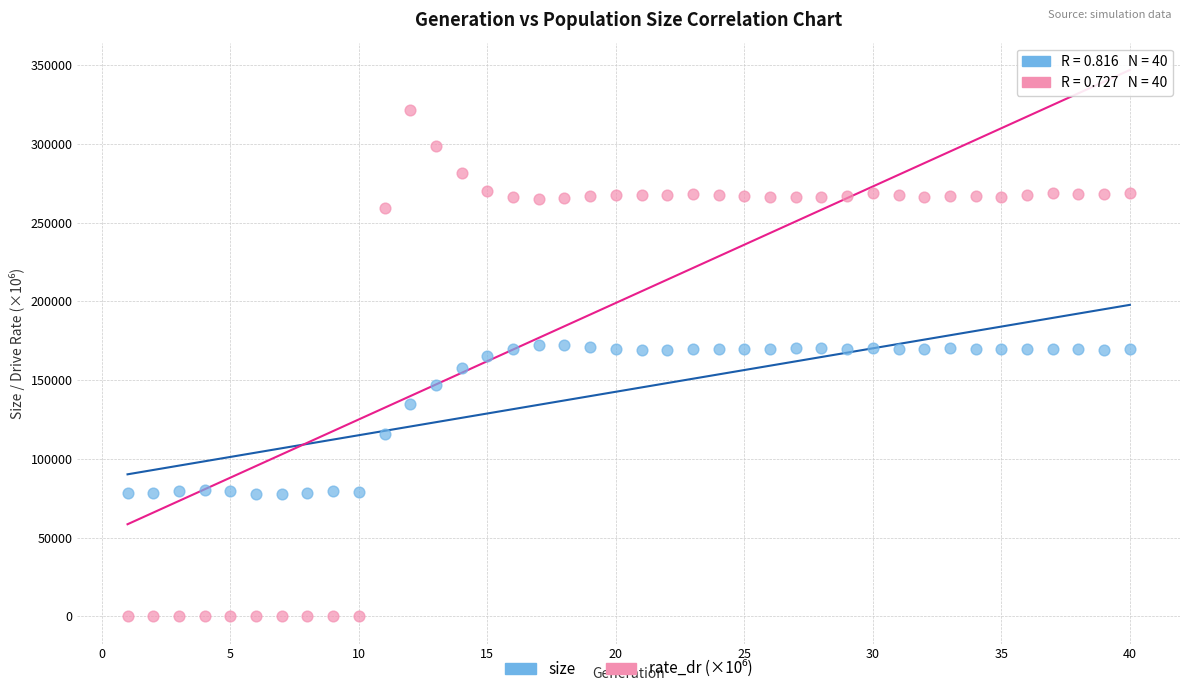

Across all data points, what is the range of X values (max minus min)?

39